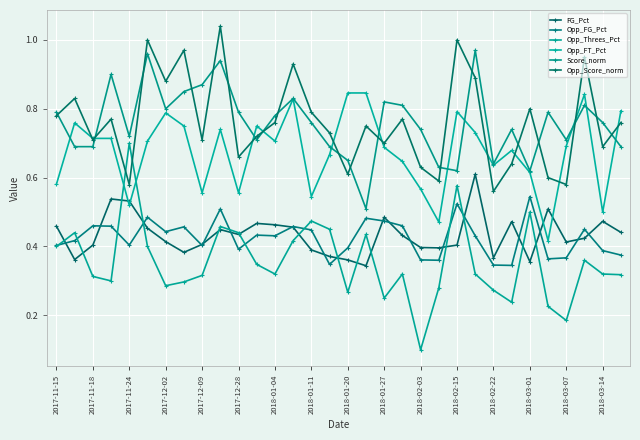

Count the number of data series in this chart.

6